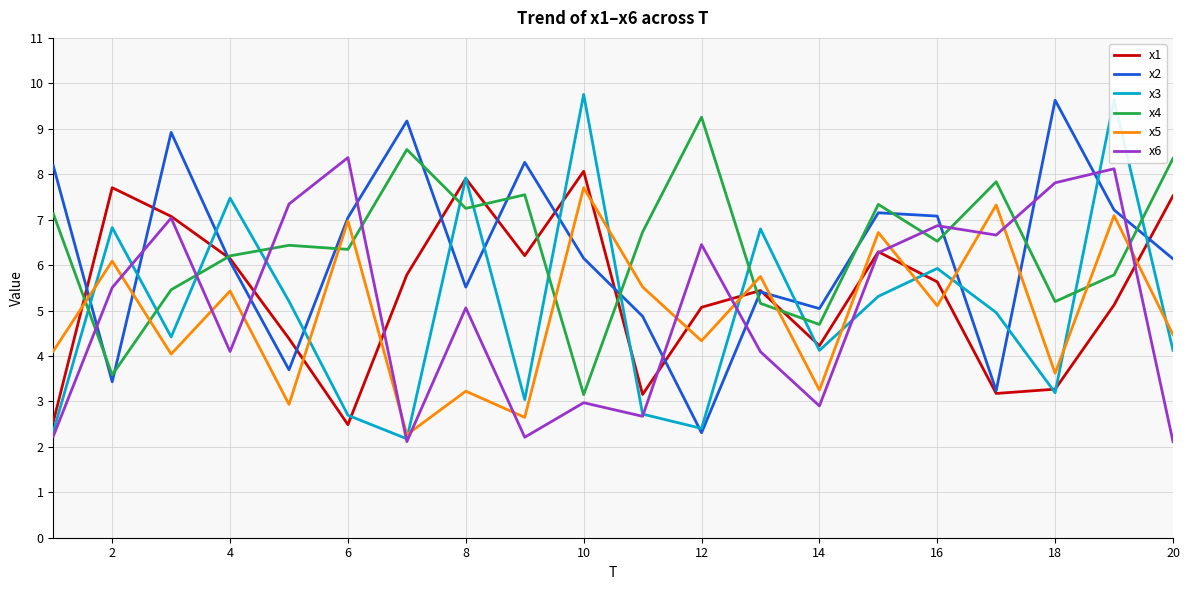

What is the maximum value shown in the chart?

9.8